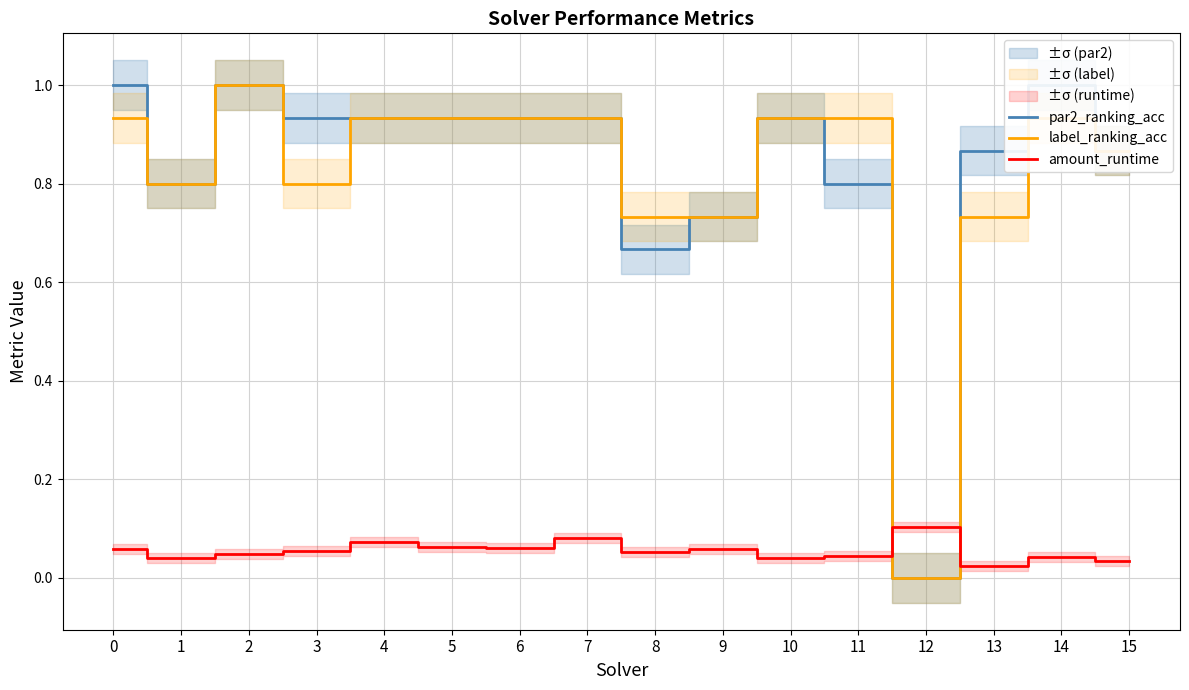

What is the difference between the second highest and minimum values in the par2_ranking_acc series?

1.0